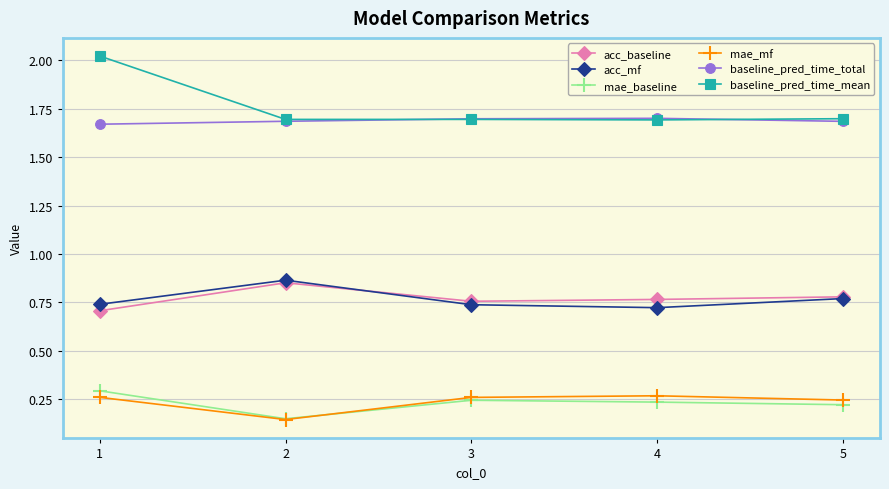

Count the acc_mf values in the range 0 to 1.

5